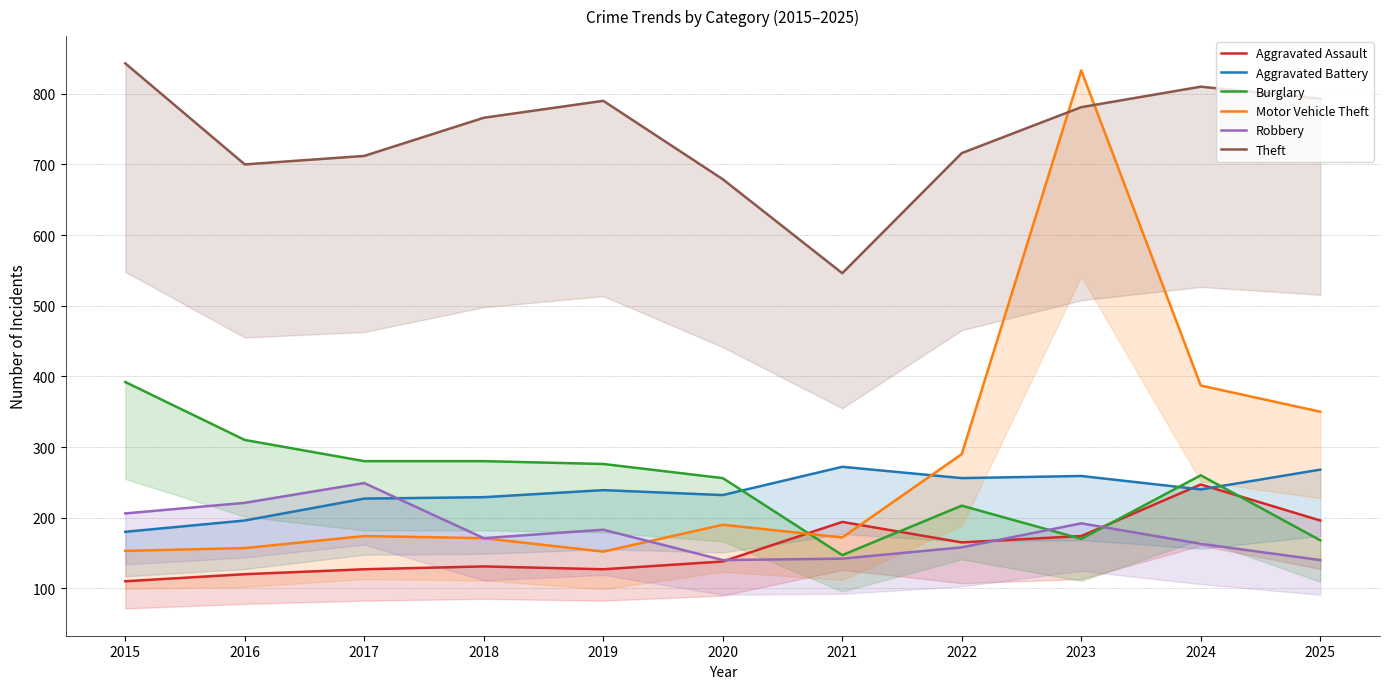

What is the difference between the second highest and minimum values in the Motor Vehicle Theft series?

235